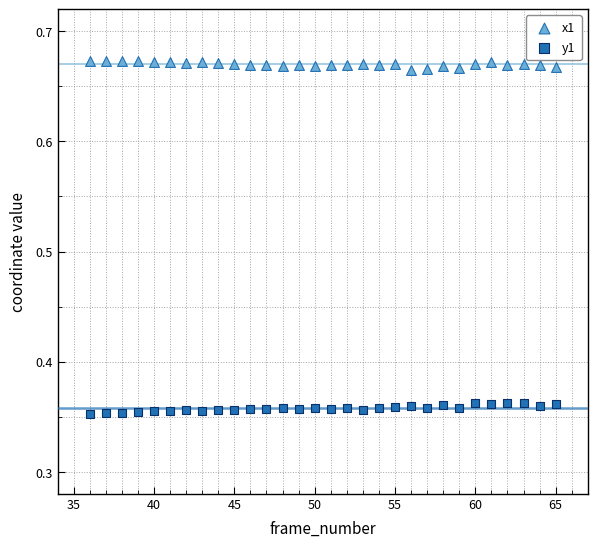

What are all the series names shown in the legend?

x1, y1